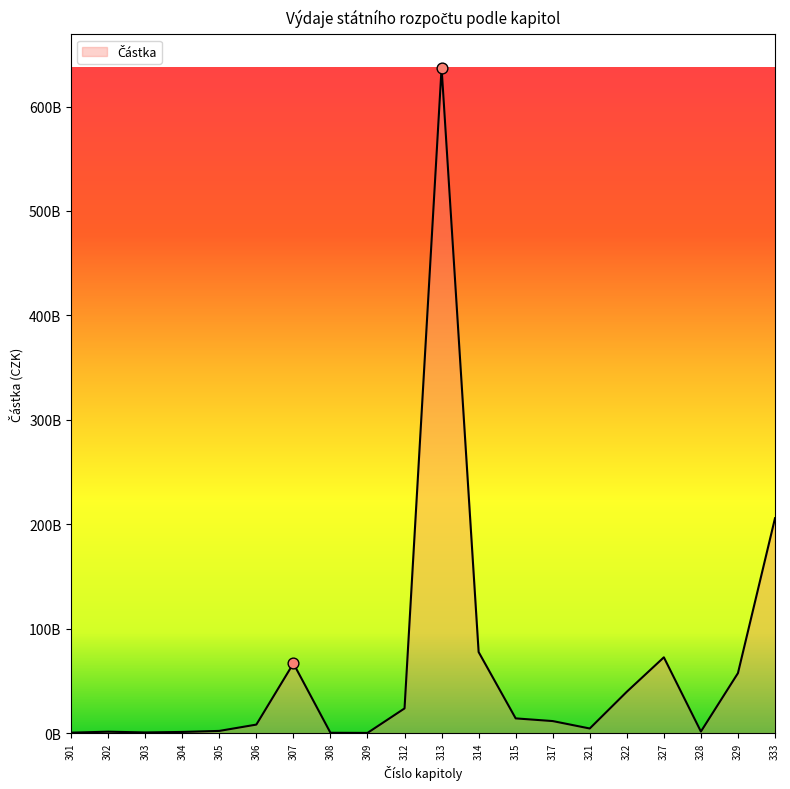

Between 305 and 315, which is larger?

315